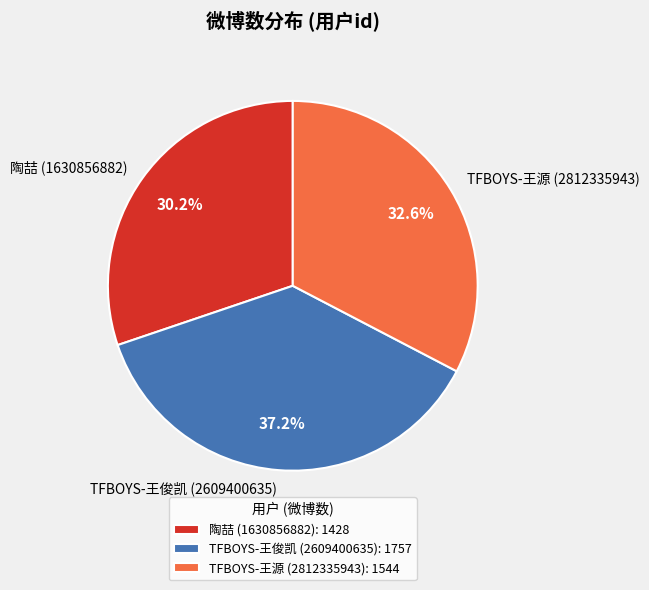

To the nearest percent, what is the average slice percentage?

33%